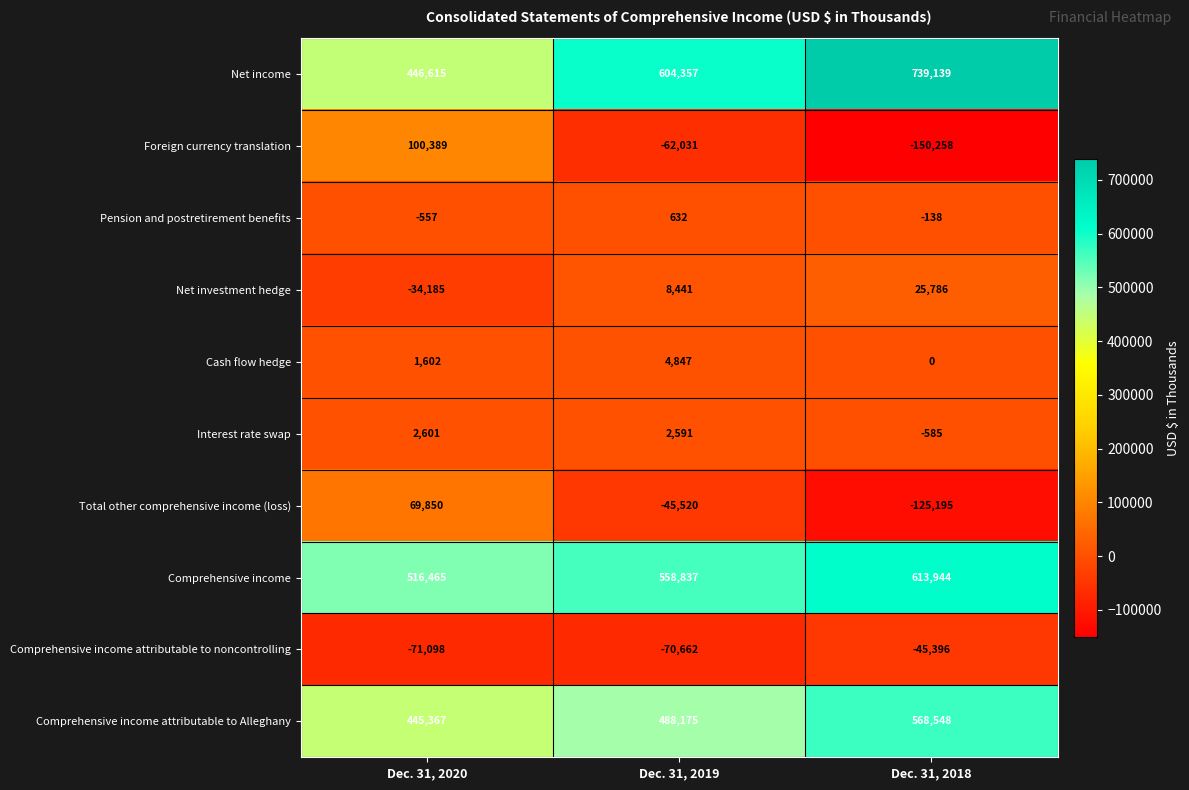

Count the Net investment hedge values in the range -34185 to 25786.

3